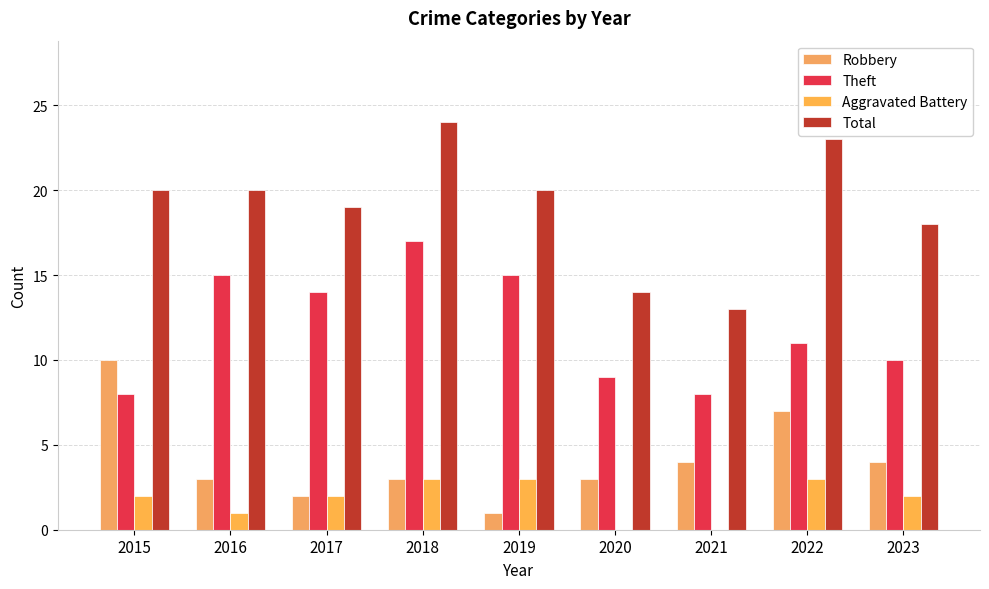

What is the spread (max minus min) of values at 2020?

14